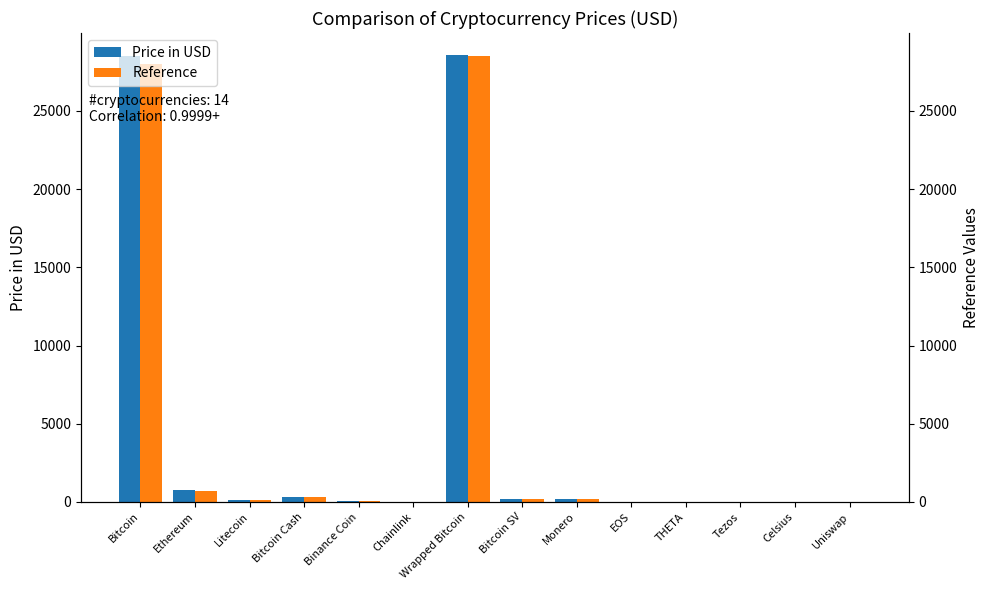

What is the sum of all Reference values?

58039.8